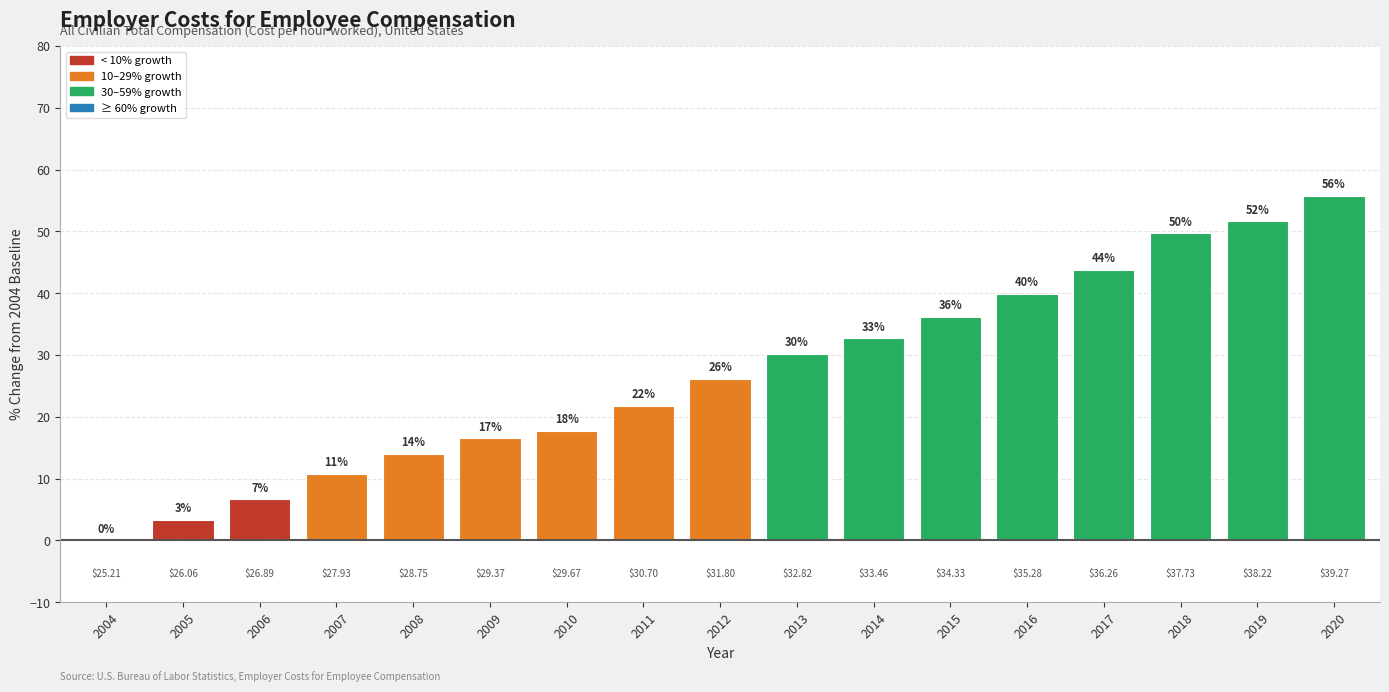

What is the change in value from 2005 to 2010?

+14.3